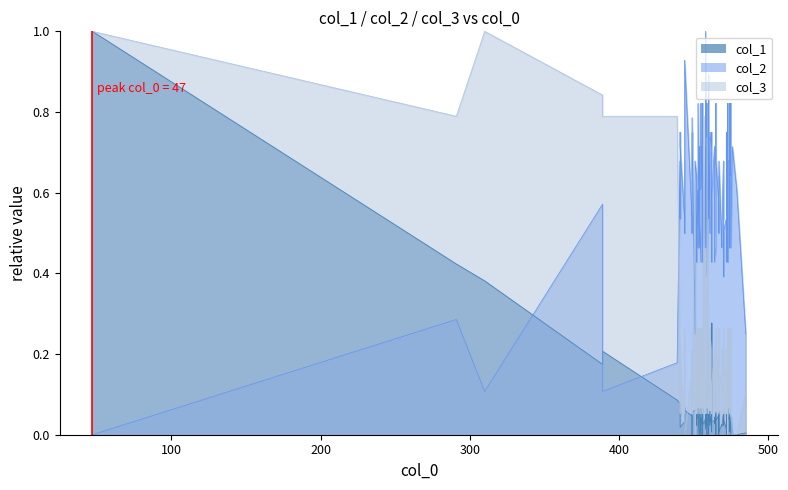

What is the maximum value shown in the chart?

1